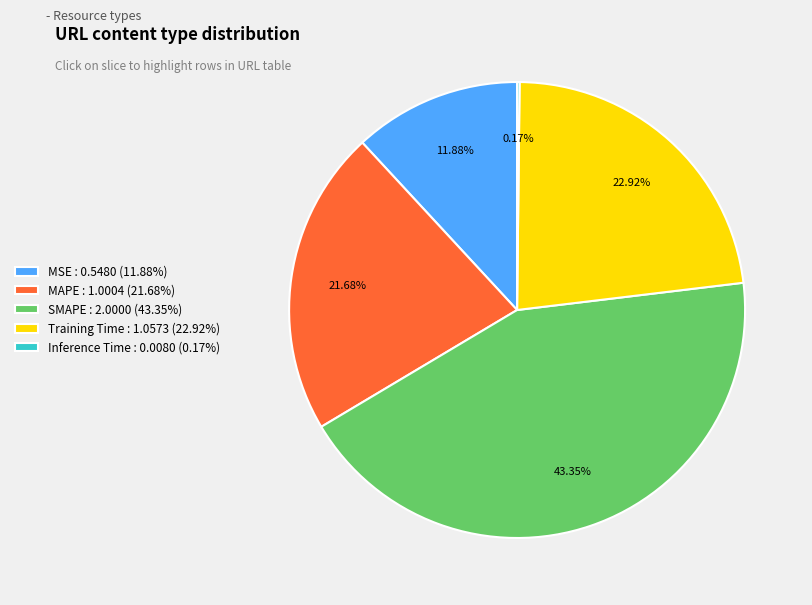

True or false: SMAPE accounts for 33% of the total.

False